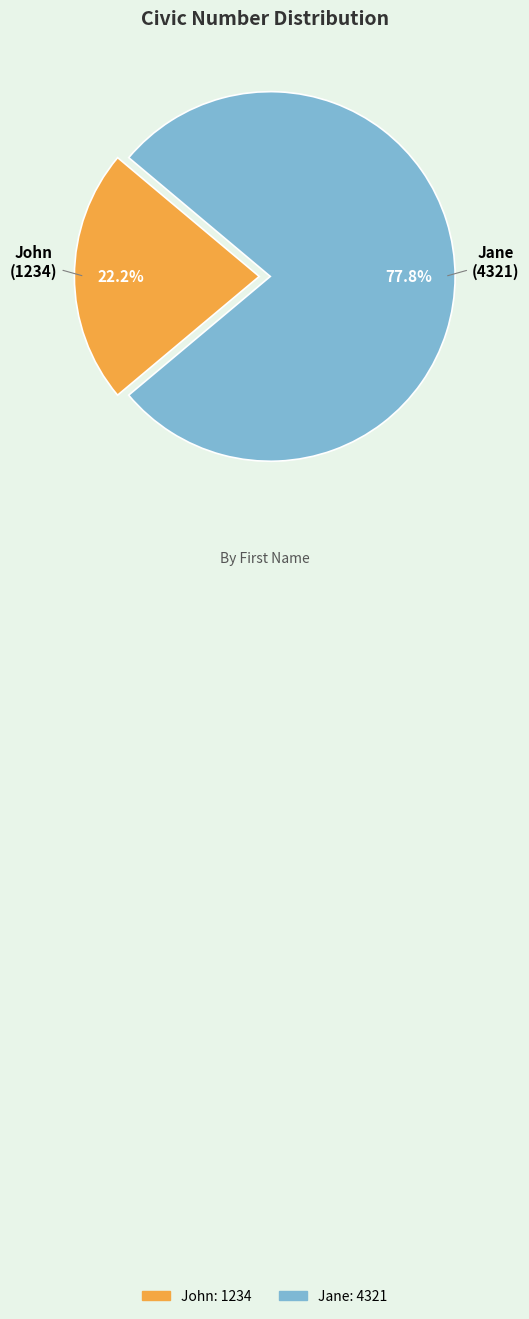

What percentage is the Jane slice, to the nearest percent?

78%